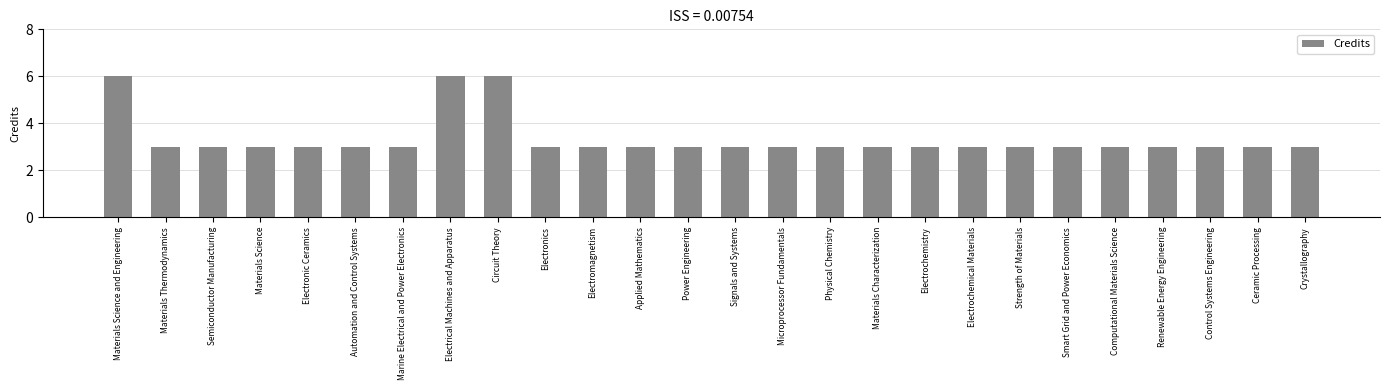

Approximately how many times larger is the value at Power Engineering compared to Marine Electrical and Power Electronics?

1.0